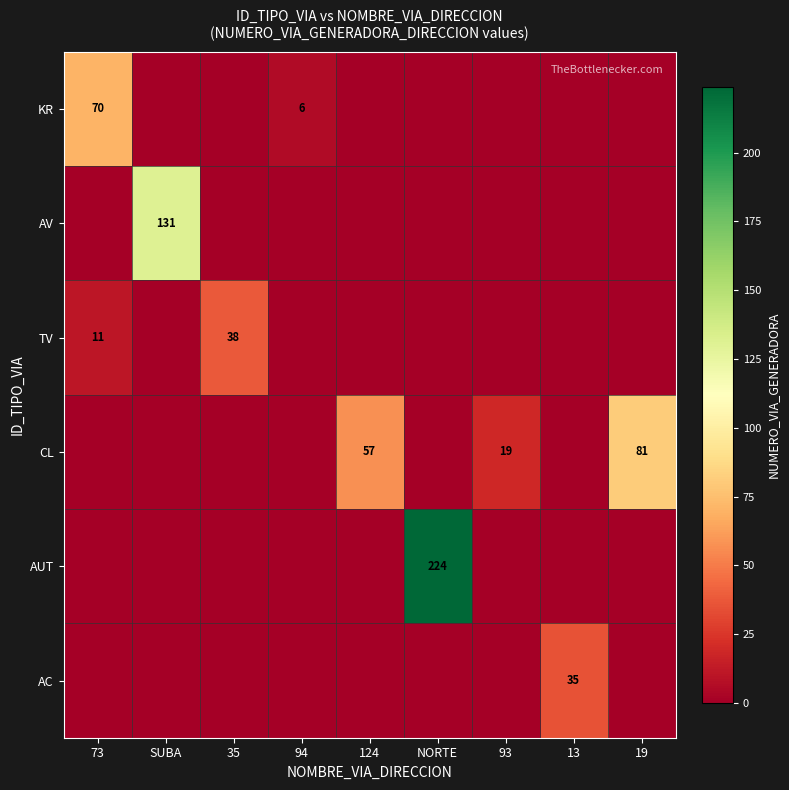

At which category is the sum across all series the highest?

NORTE